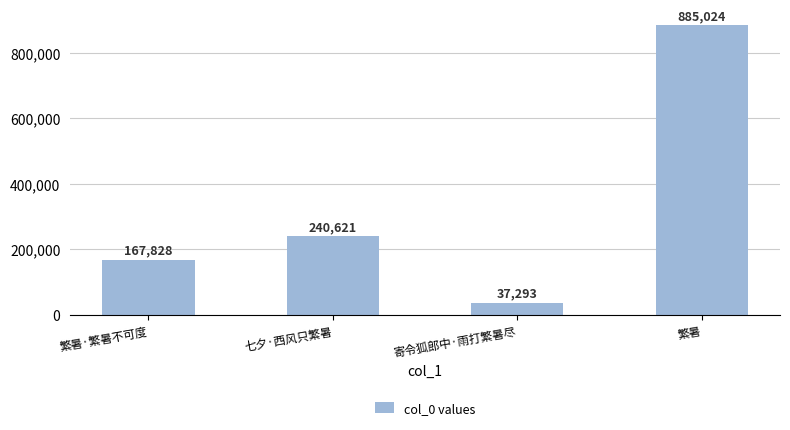

What is the sum of the values at 七夕·西风只繁暑 and 繁暑·繁暑不可度?

408449